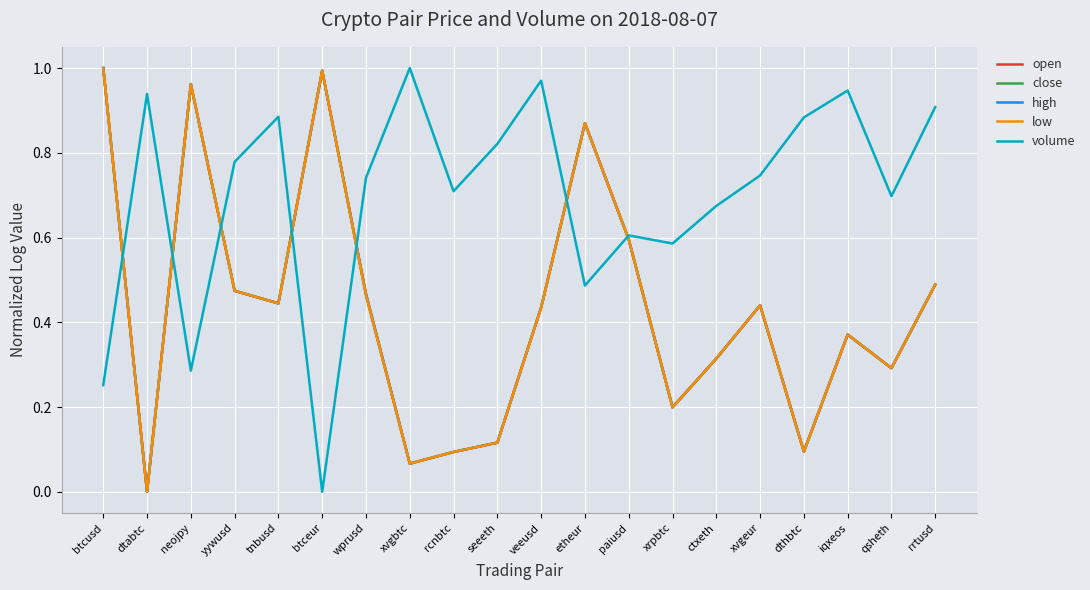

Between dtabtc and xrpbtc, which series saw the biggest shift?

volume